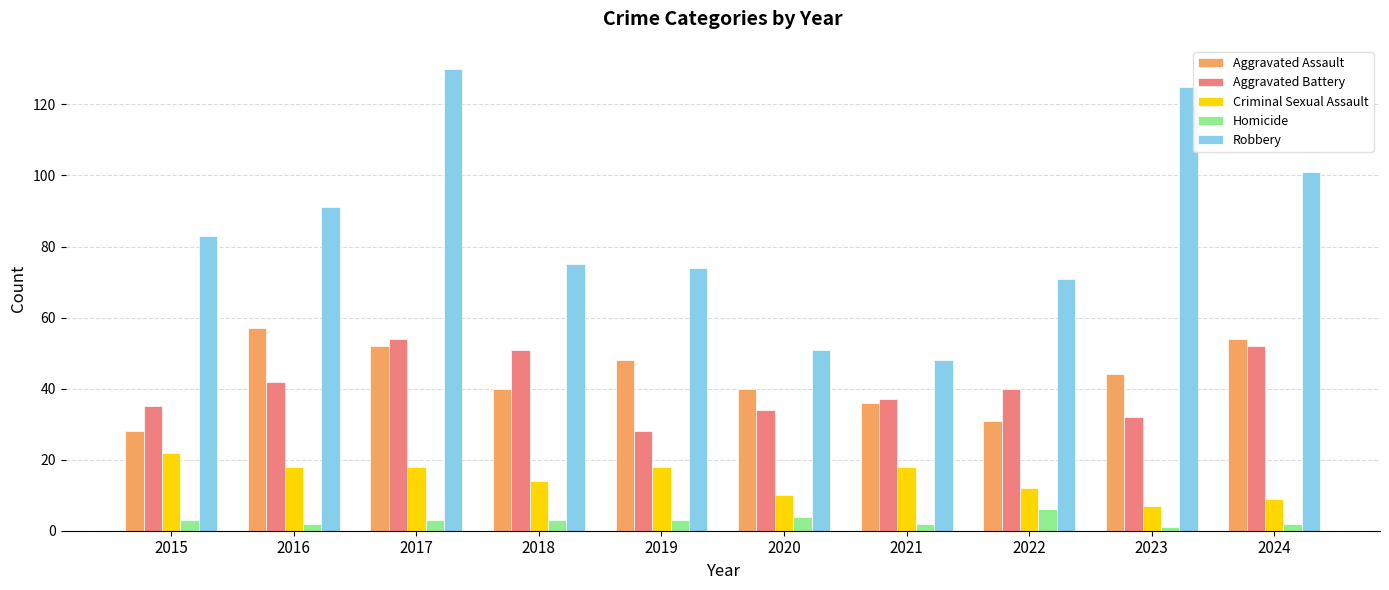

How many groups of bars are there?

10